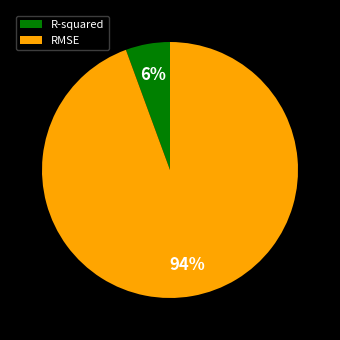

Which slice is the smallest?

R-squared